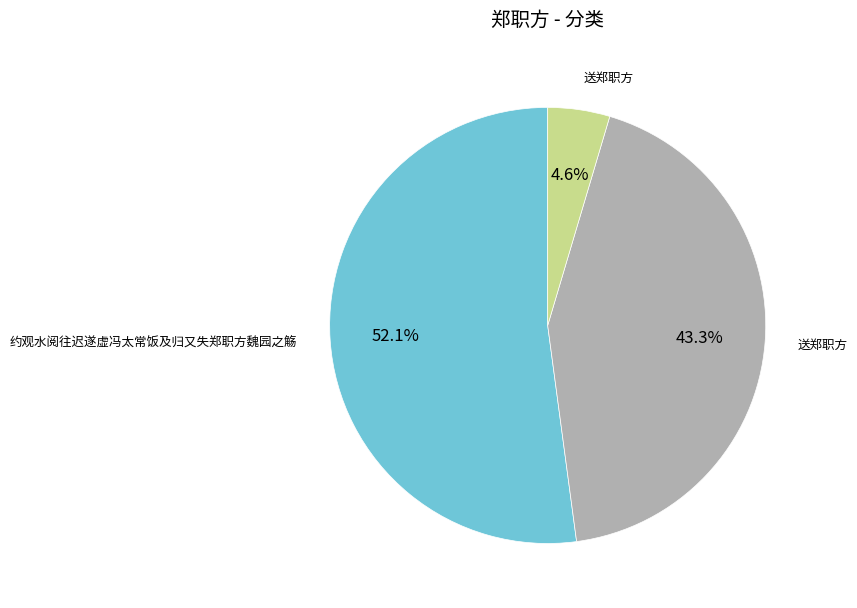

Is there any slice that represents more than half of the pie?

Yes